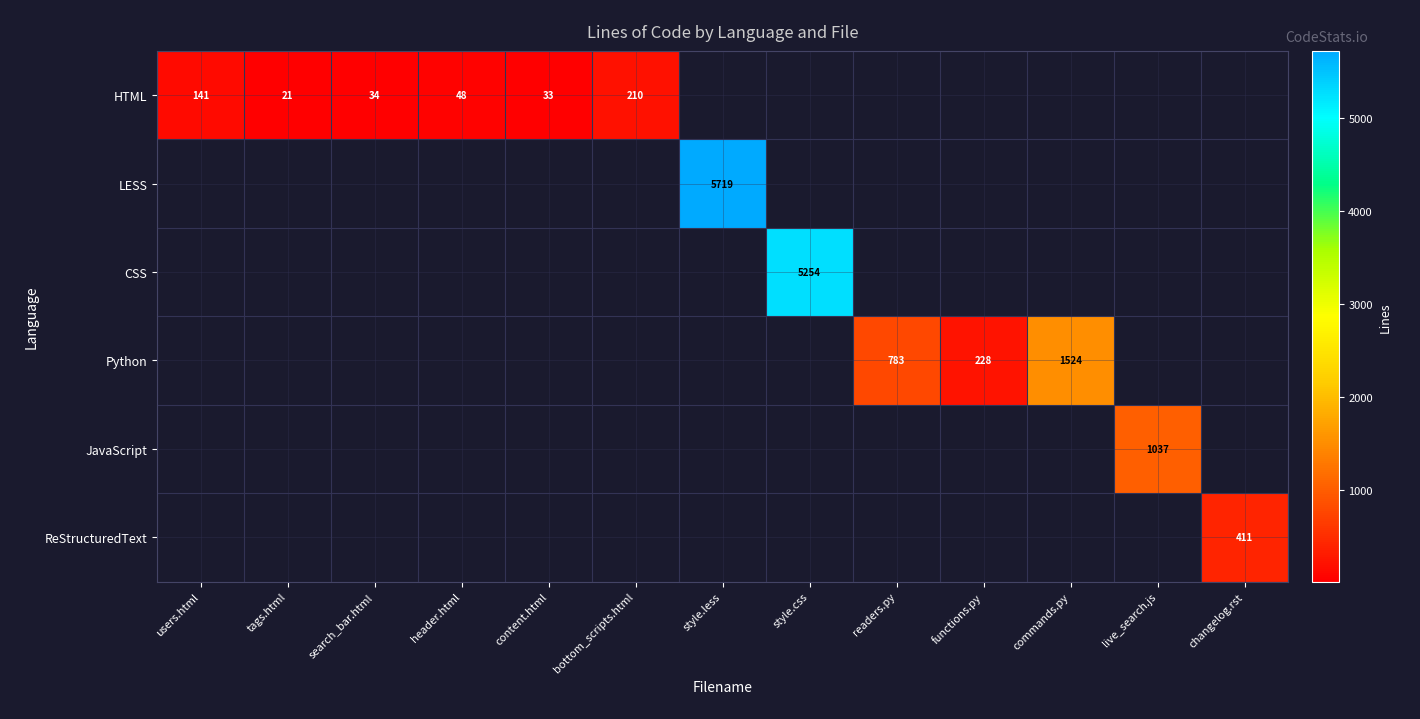

Rank the series by their maximum value, from lowest to highest.

HTML, ReStructuredText, JavaScript, Python, CSS, LESS